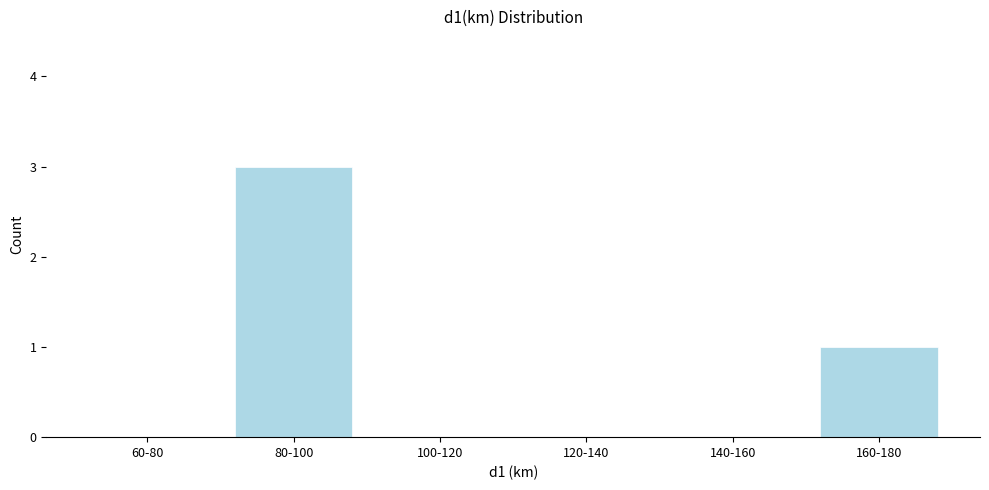

Reading left to right, transcribe all the data shown in this chart.

60-80=0	80-100=3	100-120=0	120-140=0	140-160=0	160-180=1